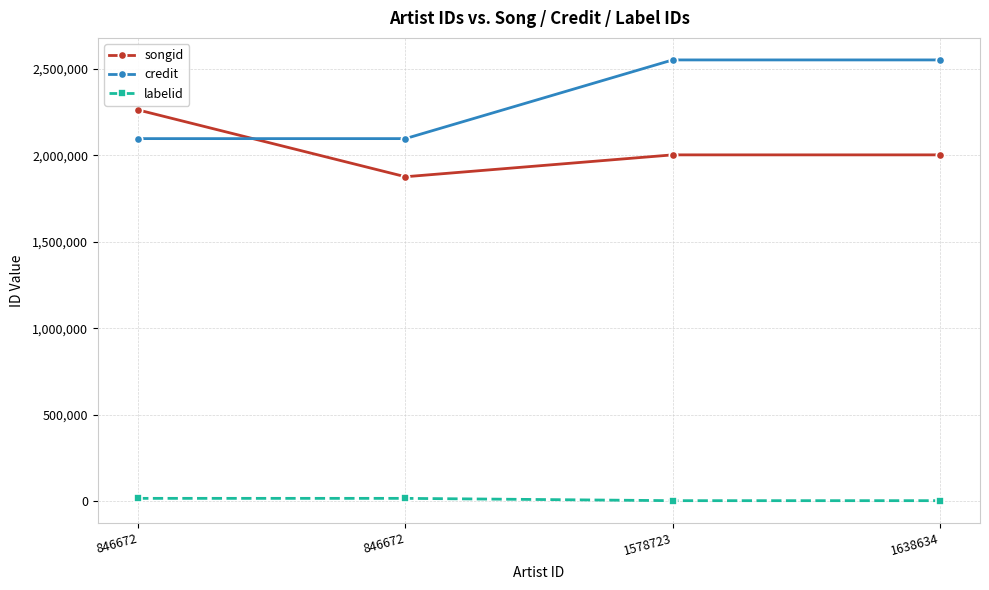

How many lines are shown in the chart?

3